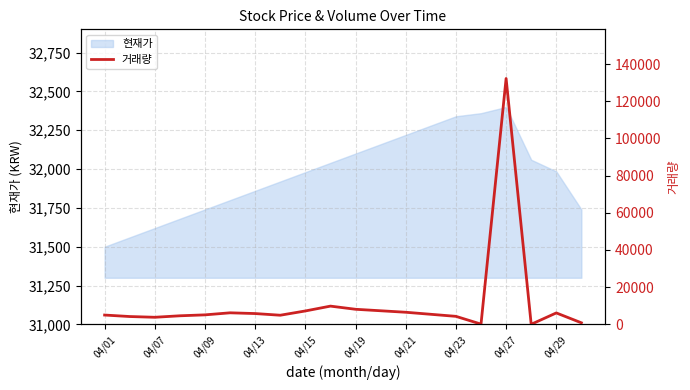

The value of 현재가 at 04/27 is 32400. True or false?

True